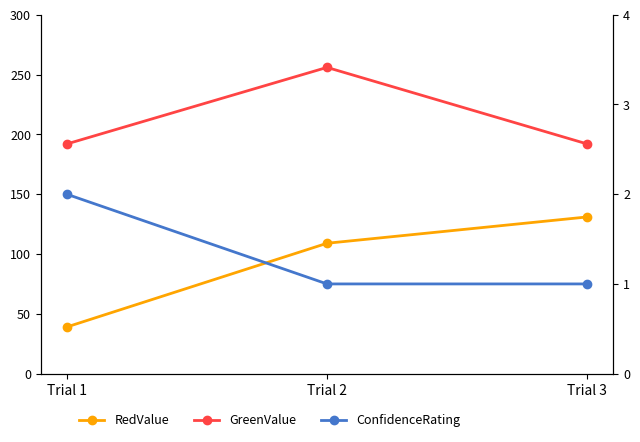

Rank the series at Trial 3 from lowest to highest value.

ConfidenceRating, RedValue, GreenValue